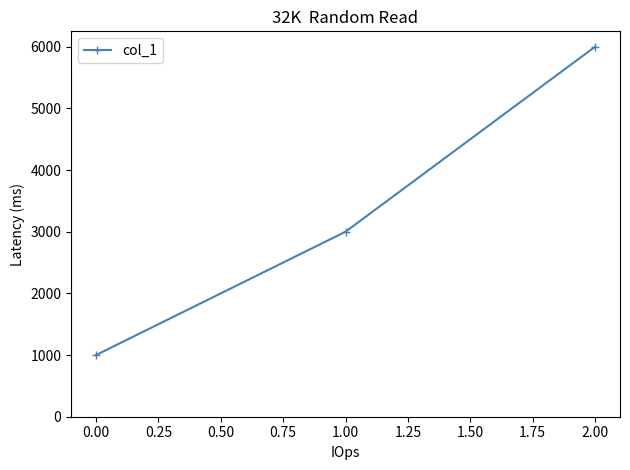

What is the label of the 1st point from the right?

2.00